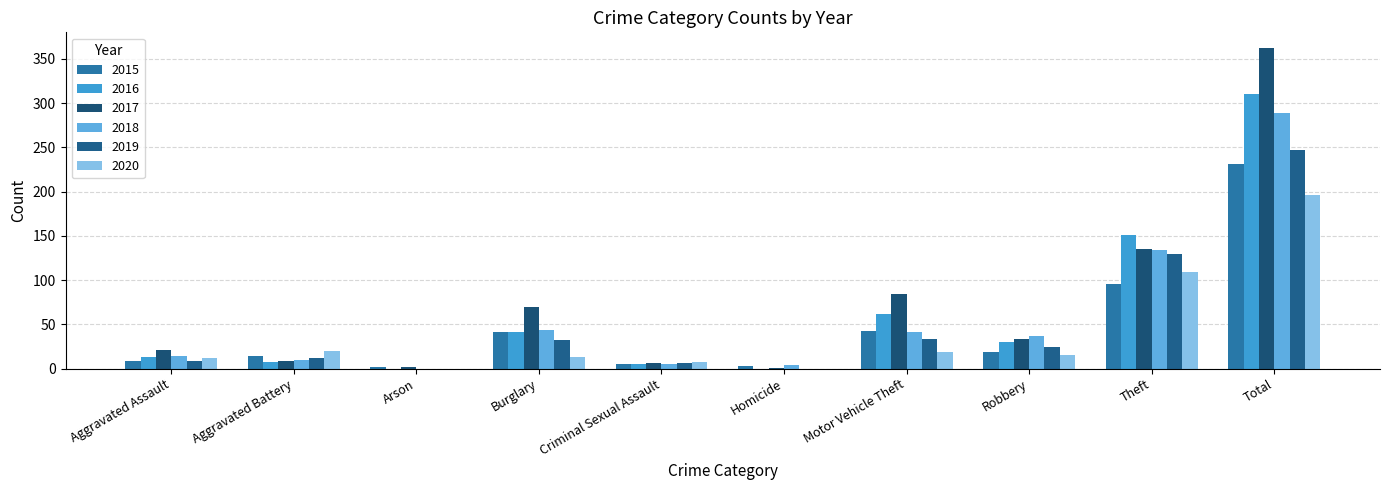

What is the difference between the second highest and second lowest values in the 2020 series?

109